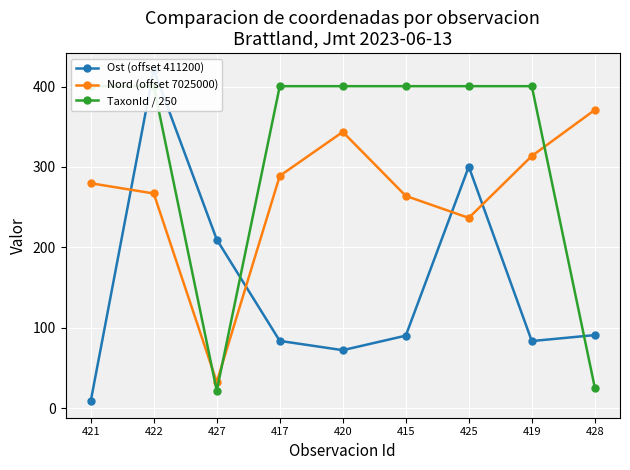

Which series changed the most between 421 and 420?

Nord (offset 7025000)